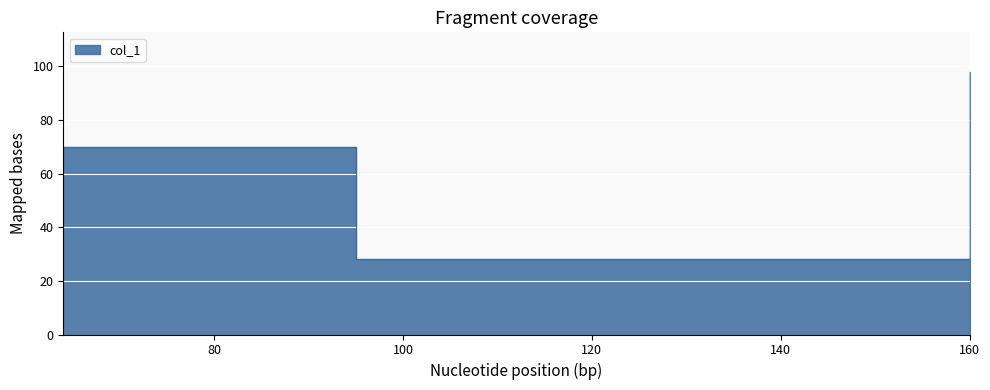

What is the difference between the values at 95 and 64?

42